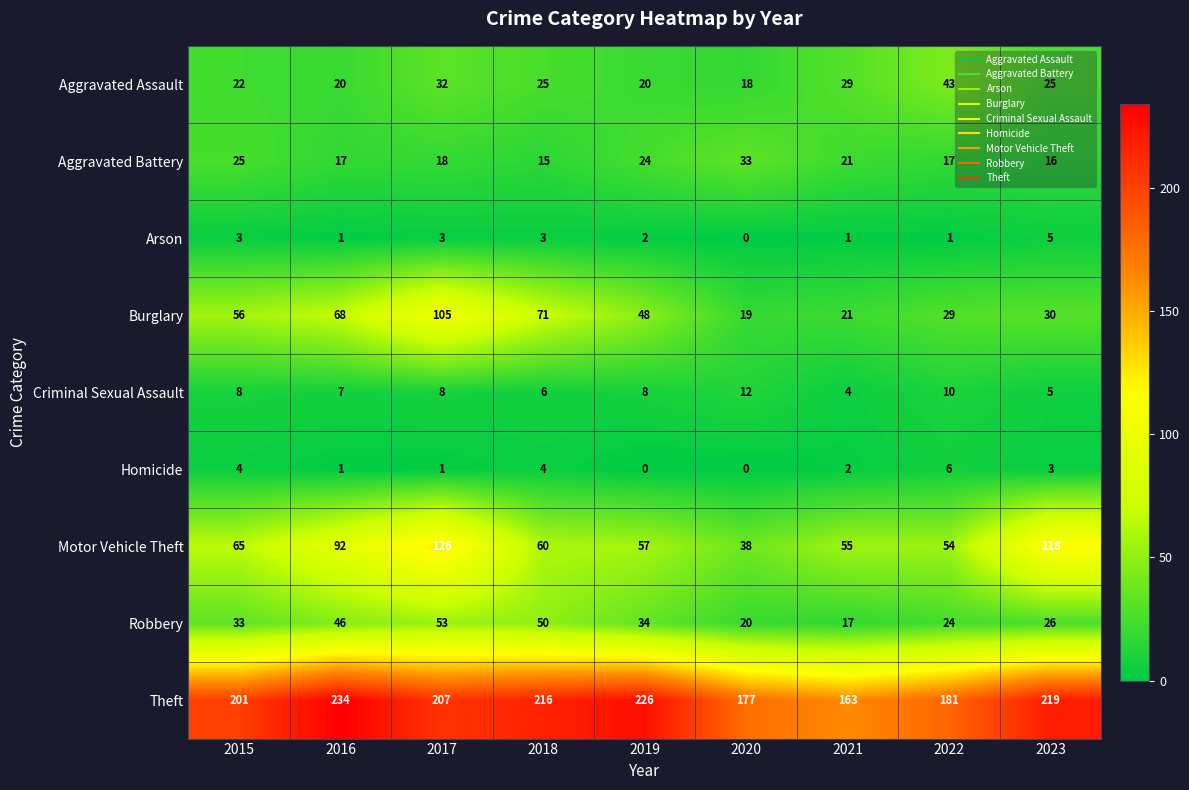

Which series has the largest total across all categories?

Theft